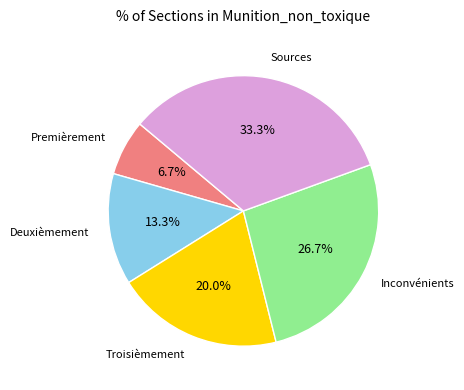

Is there any slice that represents more than half of the pie?

No